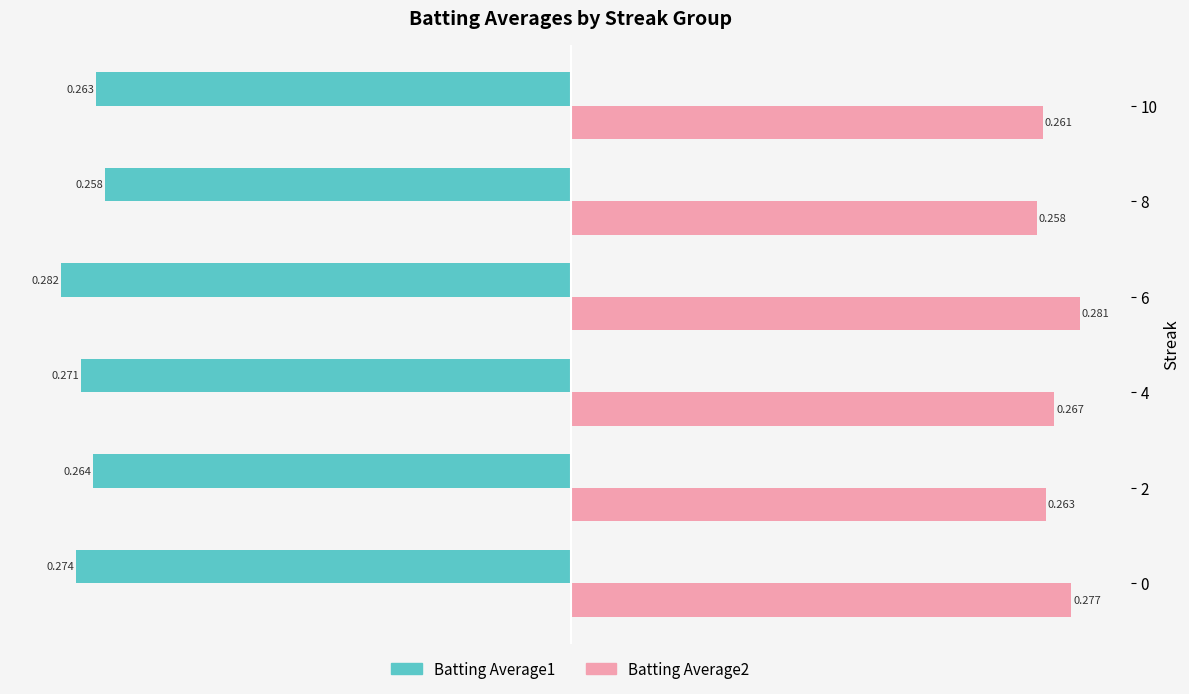

Is the value of Batting Average2 at 8 greater than the value of Batting Average1 at 6?

Yes